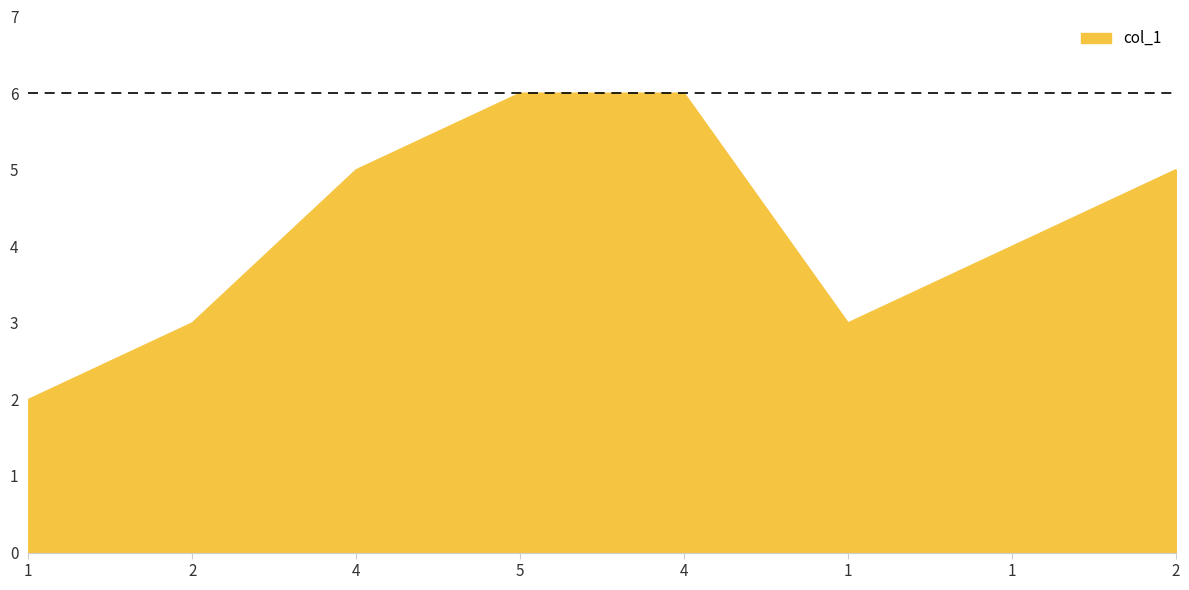

Reading right to left, what are all the values shown in this chart?

2=5	1=4	1=3	4=6	5=6	4=5	2=3	1=2